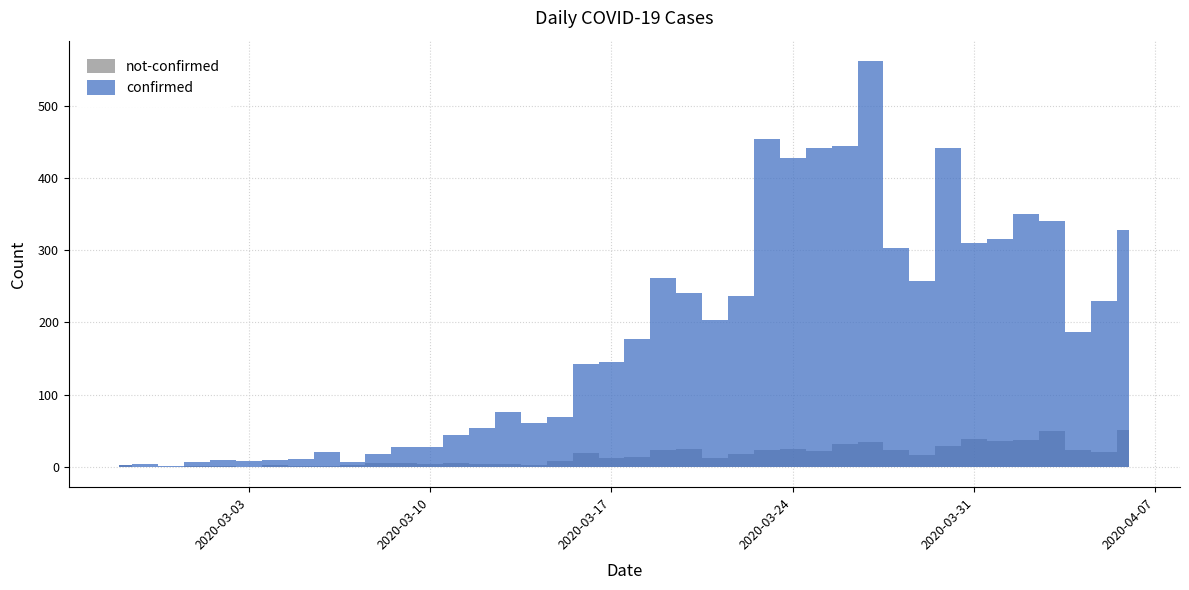

What is the label of the 36th point from the right?

2020-03-02